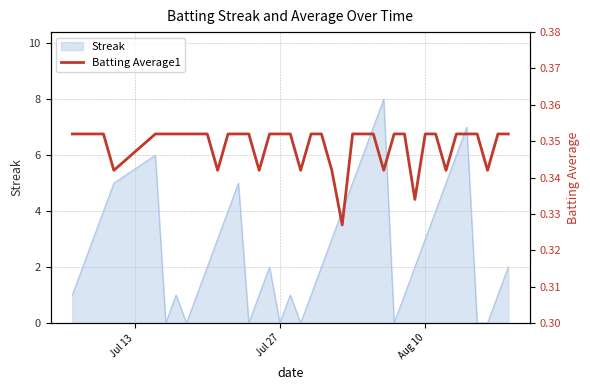

The value of Streak at Jul 27 is 0. True or false?

True